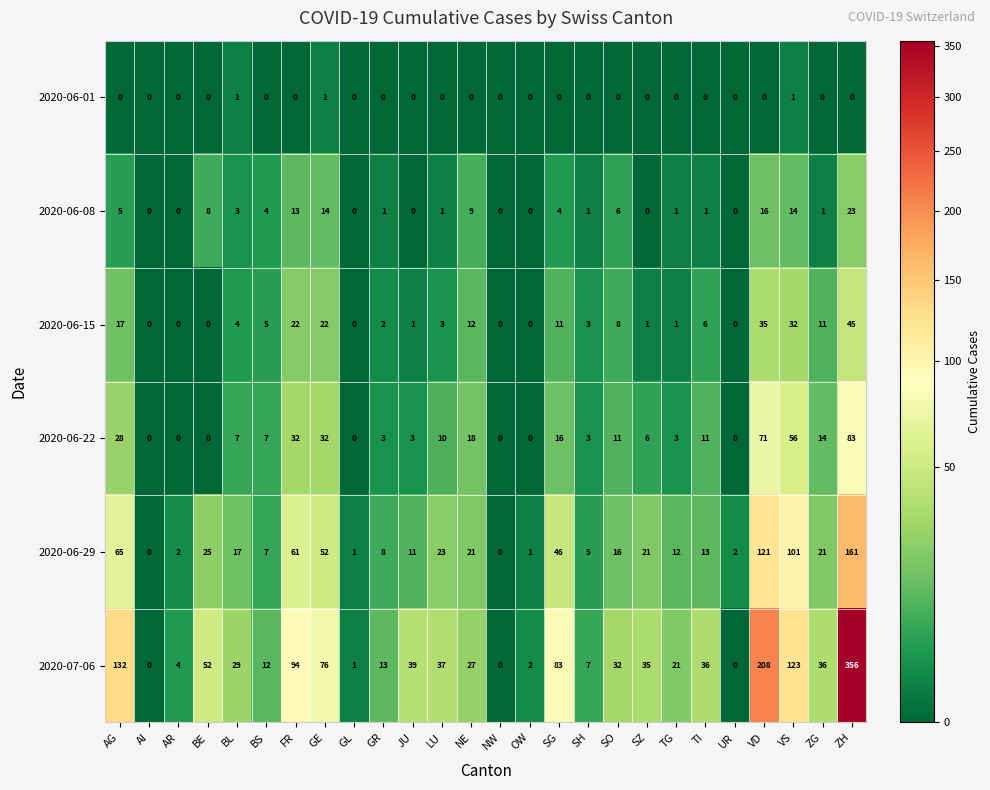

Rank the series by their maximum value, from highest to lowest.

2020-07-06, 2020-06-29, 2020-06-22, 2020-06-15, 2020-06-08, 2020-06-01